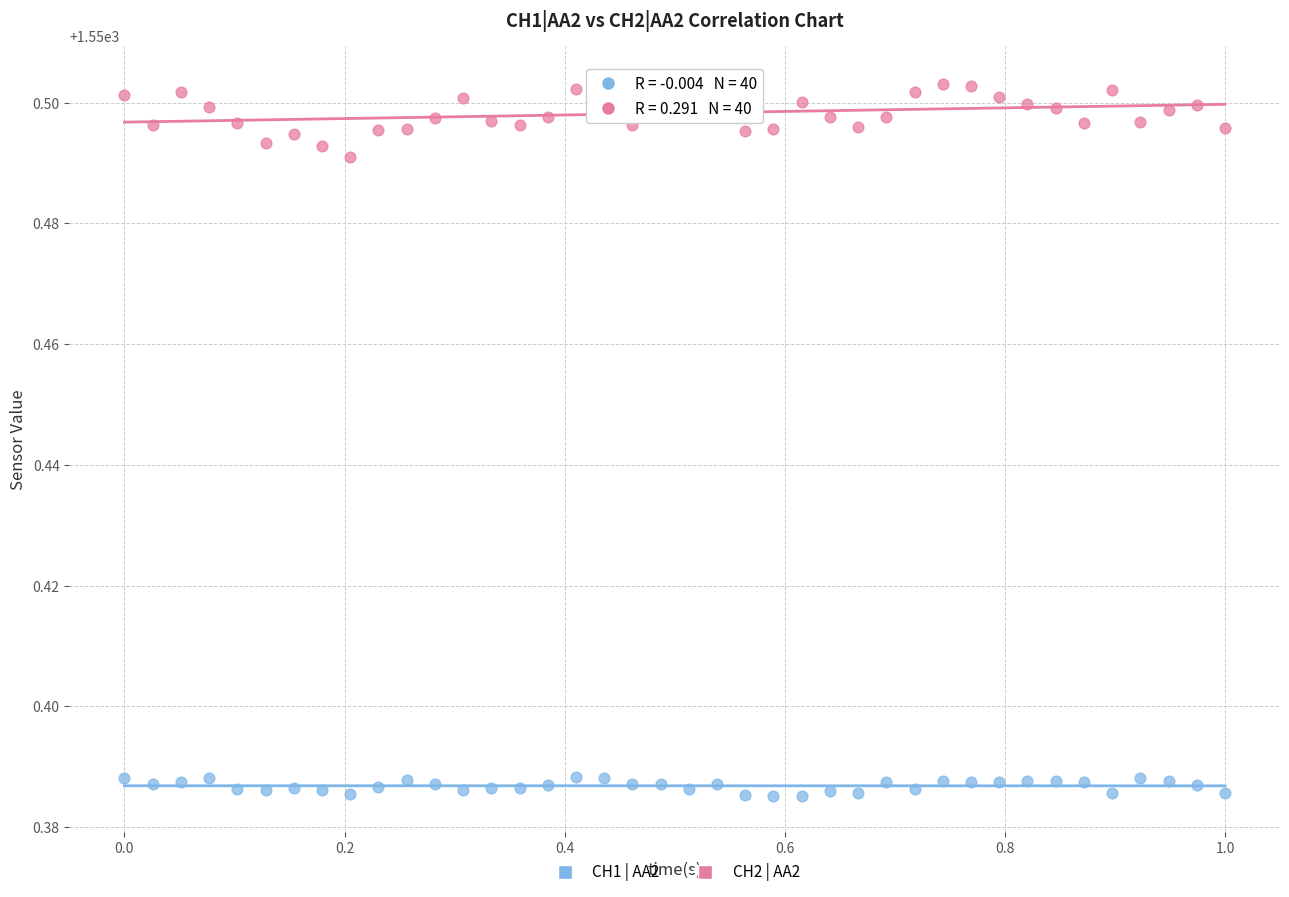

What is the X range (max minus min) for the scatter plot?

1.0